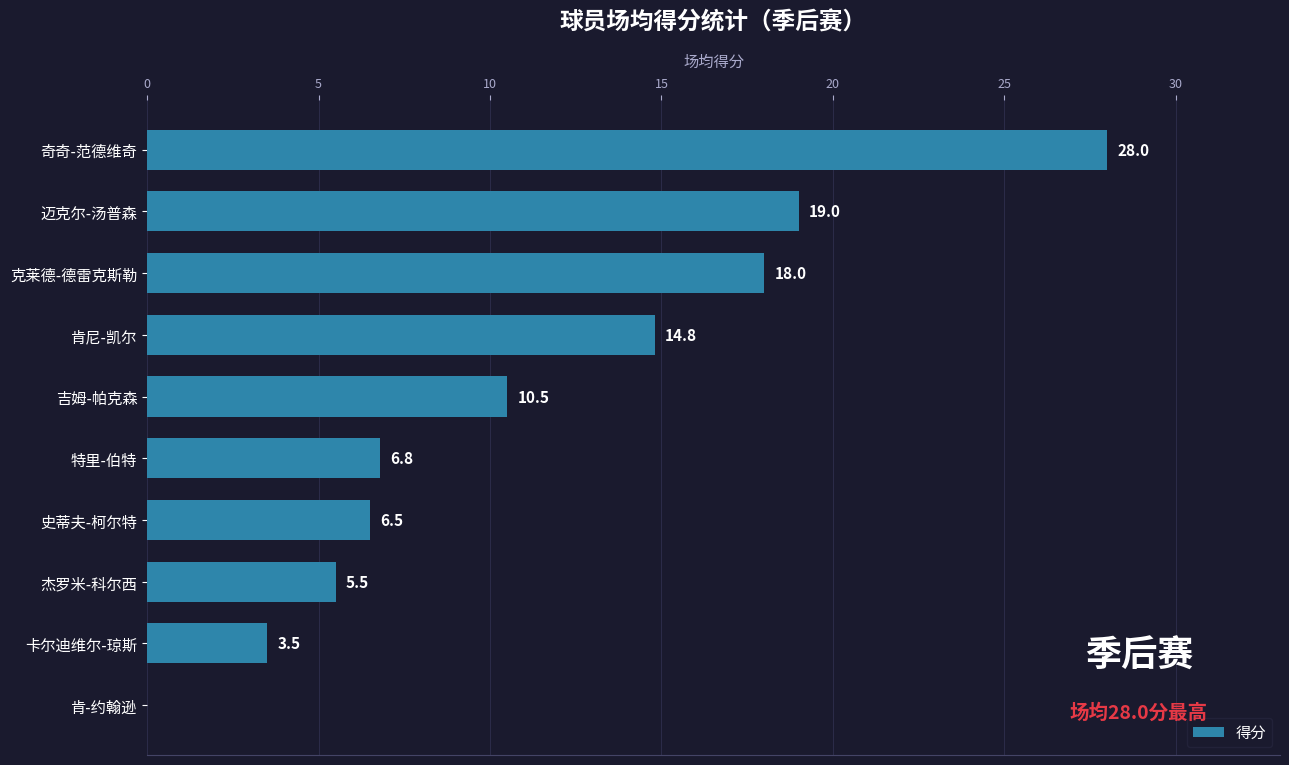

The value at 杰罗米-科尔西 is 1.6. True or false?

False